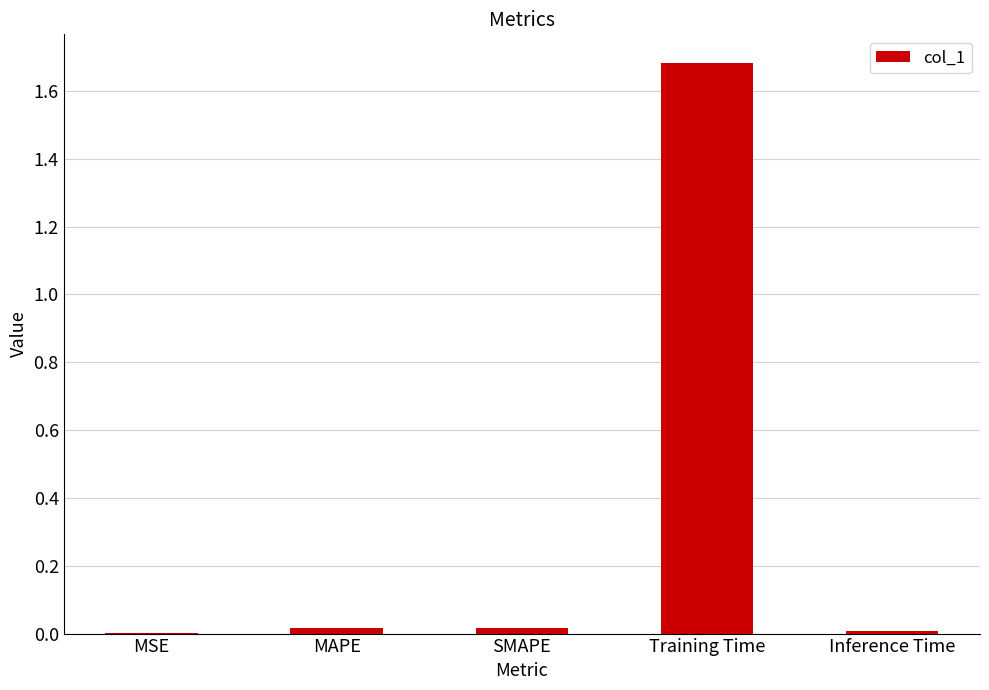

At which category does the chart reach its peak across all series?

Training Time